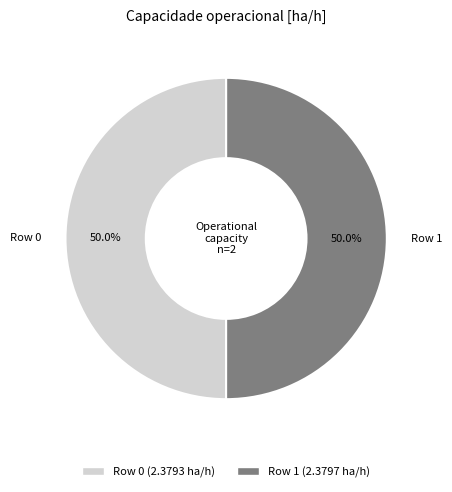

Approximately how many times larger is the value at Row 1 compared to Row 0?

1.0